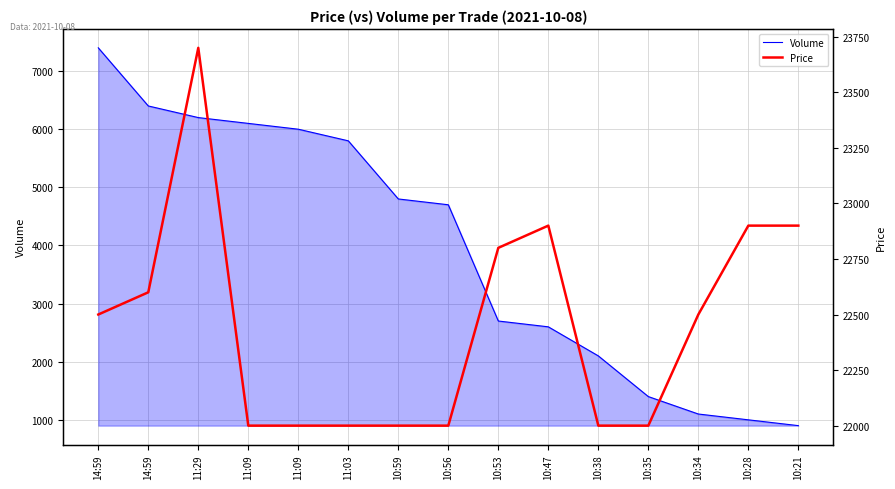

Where does the Volume series first go above 4700?

14:59